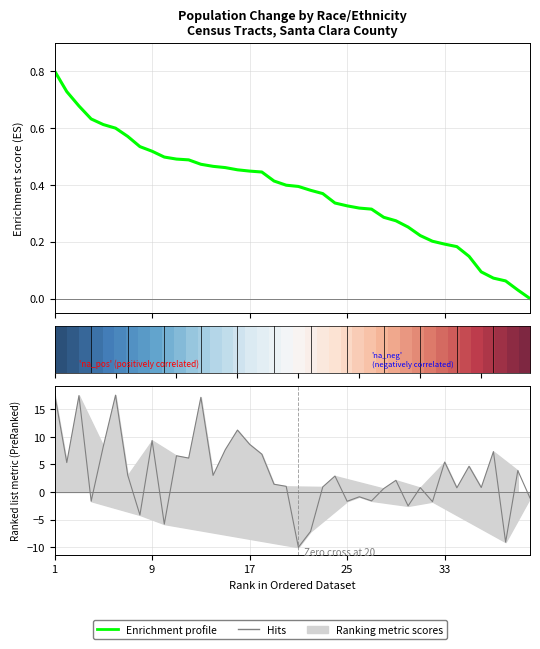

What is the minimum value shown in the chart?

-10.0